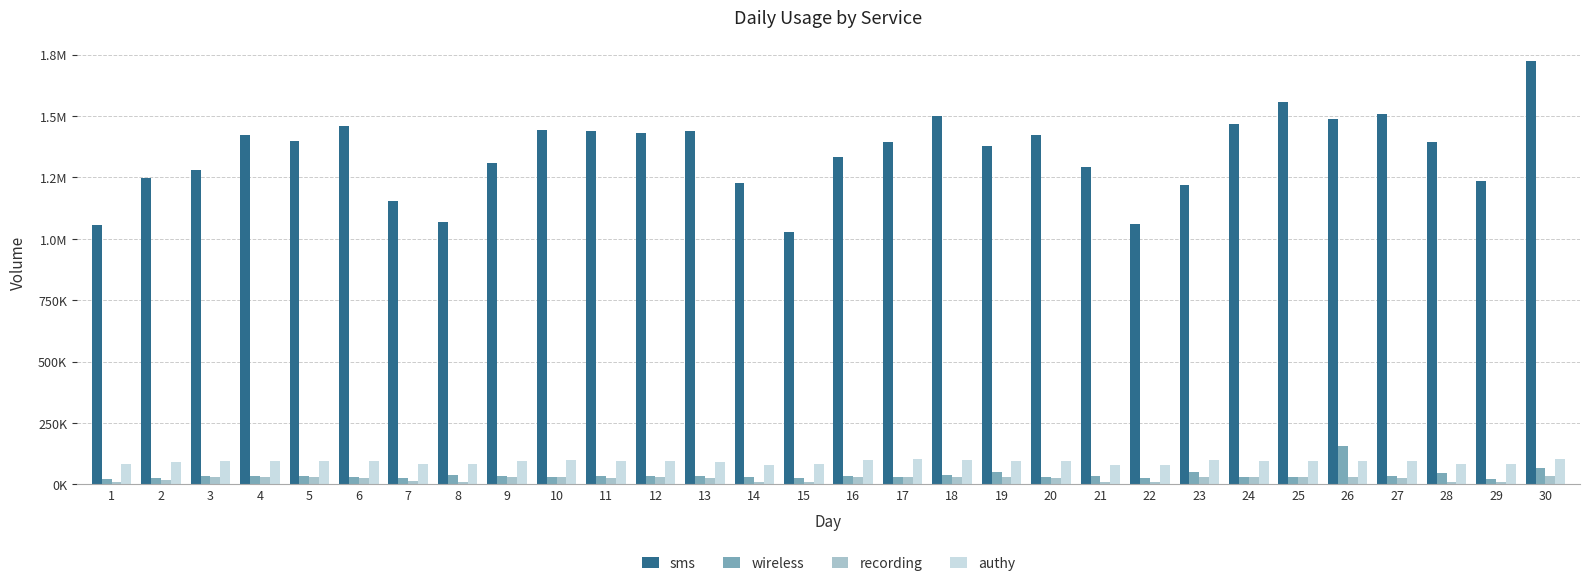

Does the chart contain any negative values?

No